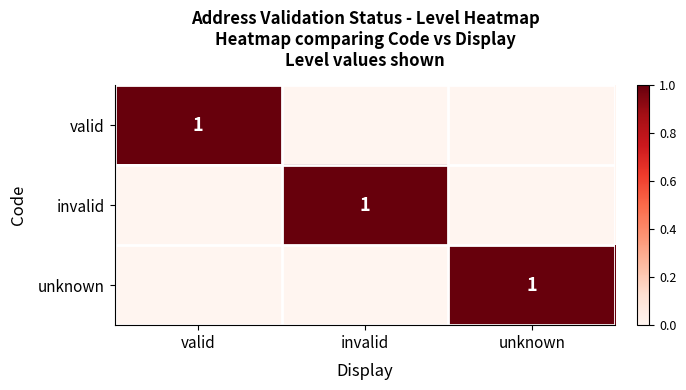

True or false: invalid has a value of 1 at invalid.

True